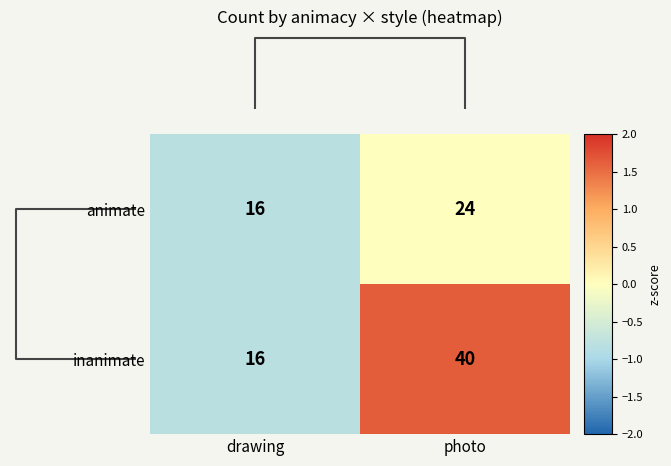

What is the total value across all series at photo?

64